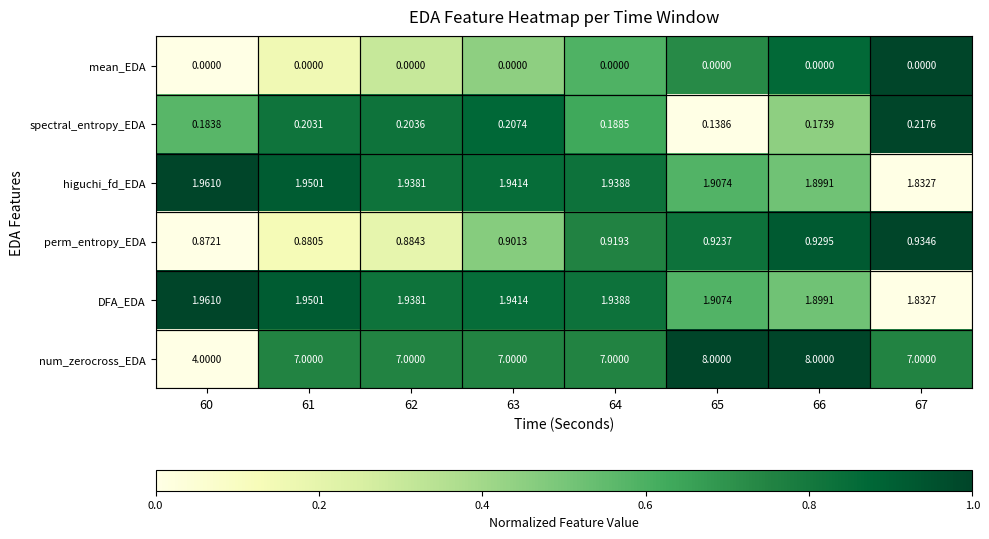

Which series changed the most between 65 and 67?

num_zerocross_EDA